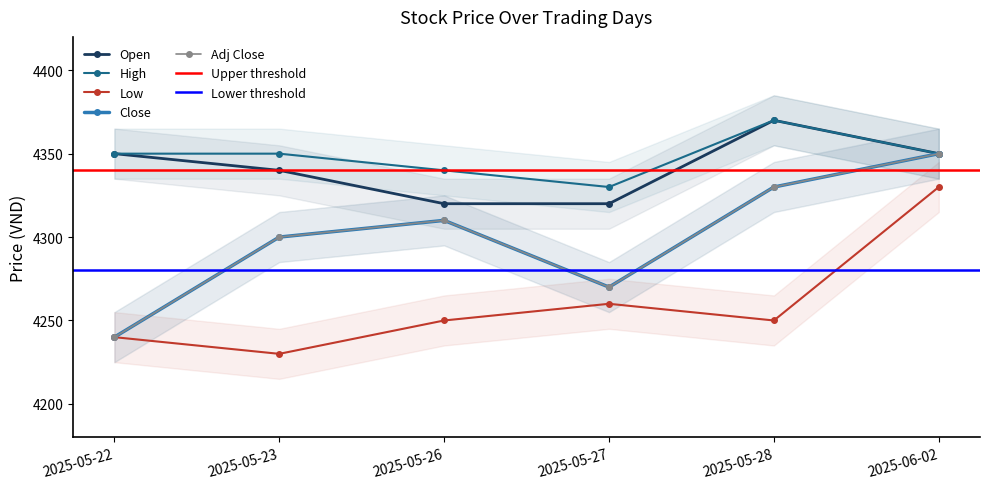

Where is the first local minimum for Close?

2025-05-27